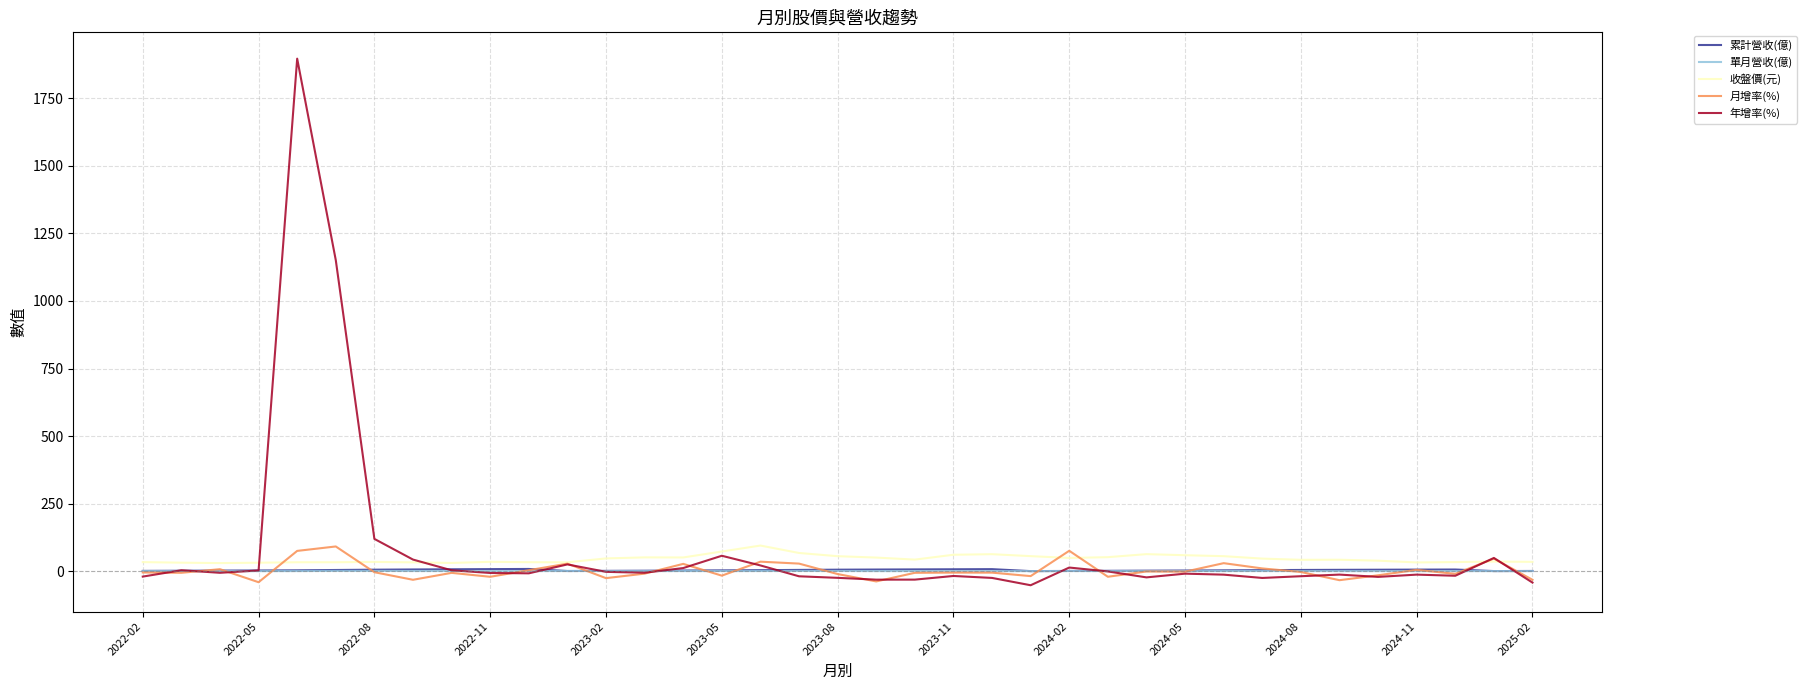

What is the smallest value displayed?

-51.9